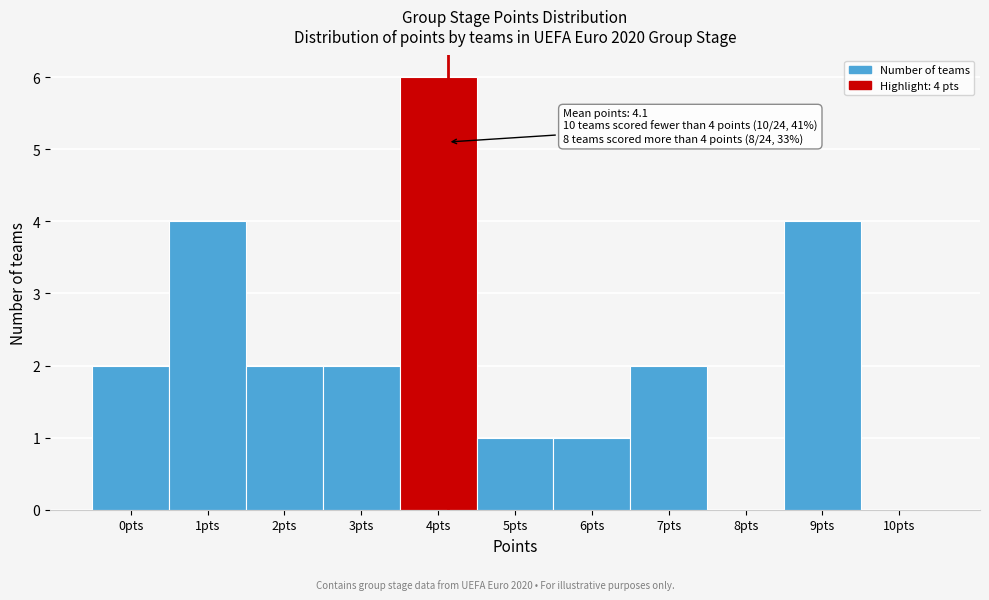

Which range on the x-axis has the tallest bar?

3.5 to 4.5